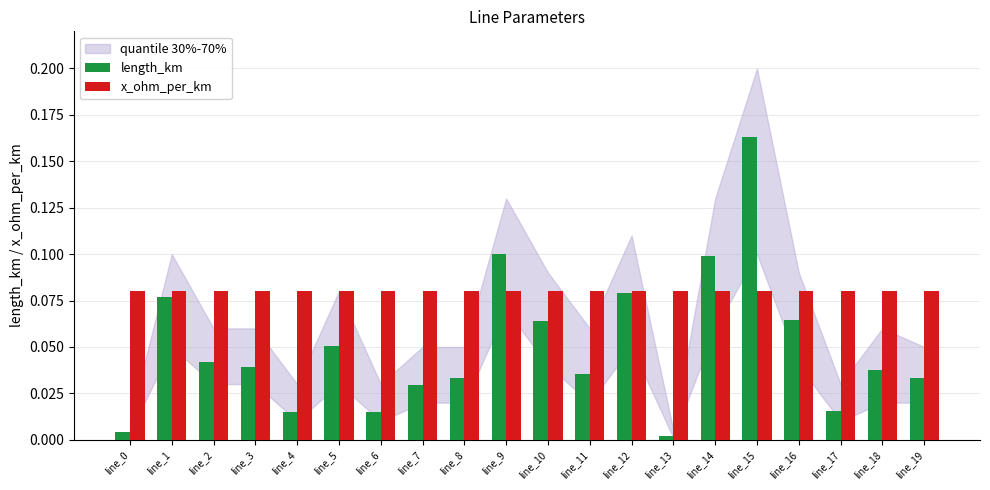

List the series in order of their peak value, highest first.

length_km, x_ohm_per_km